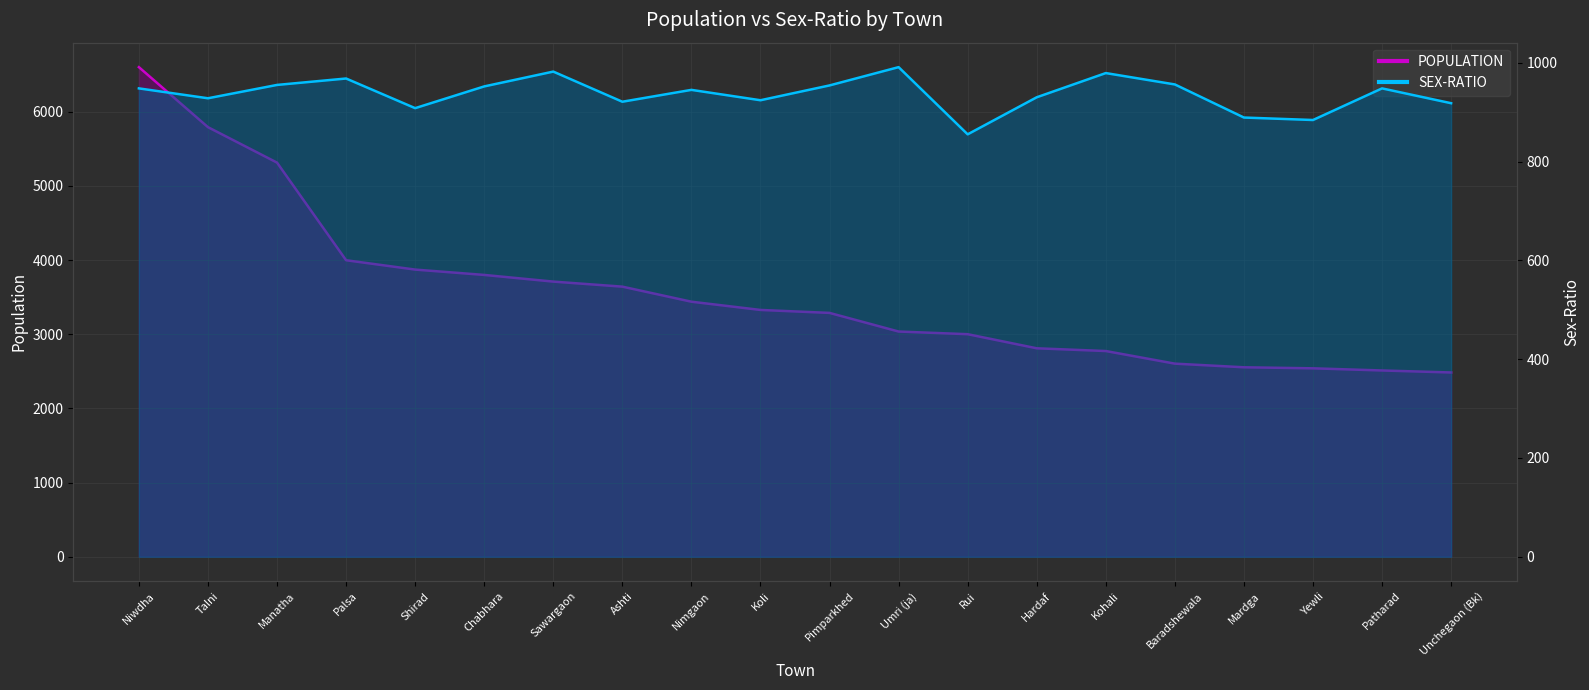

What is the sum of the SEX-RATIO values at Nimgaon and Patharad?

1893